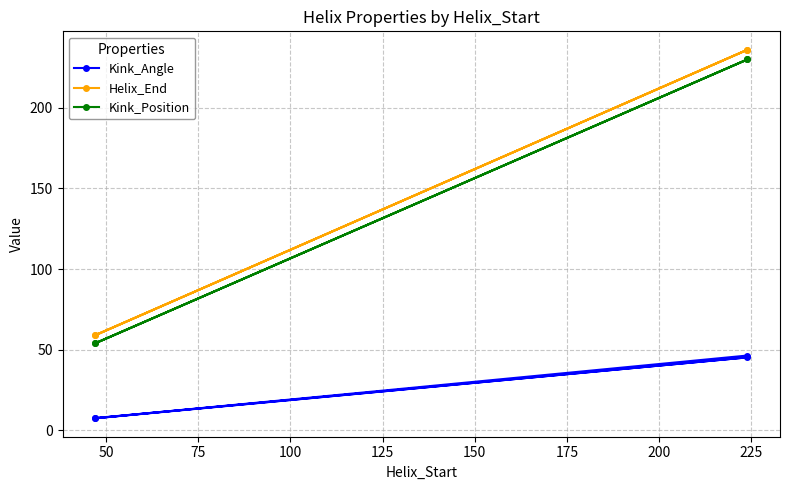

True or false: Kink_Position and Kink_Angle cross at least once.

False